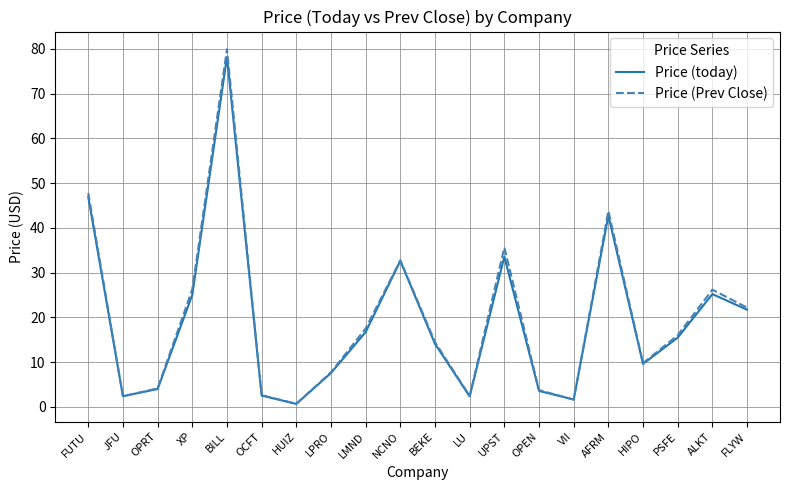

What is the approximate value of Price (today) at PSFE?

15.5